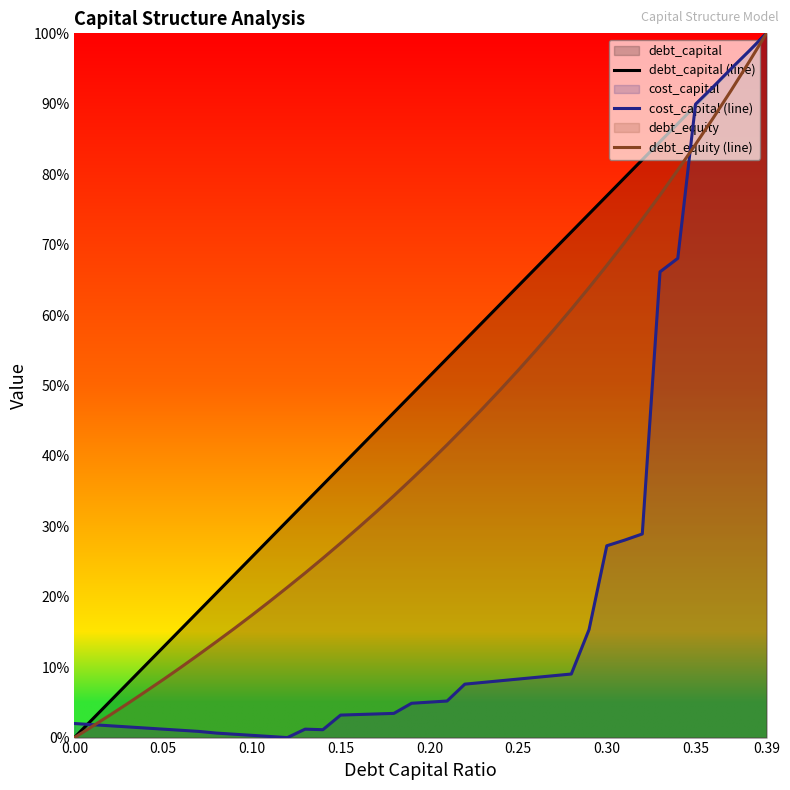

What position from the left is 12?

13